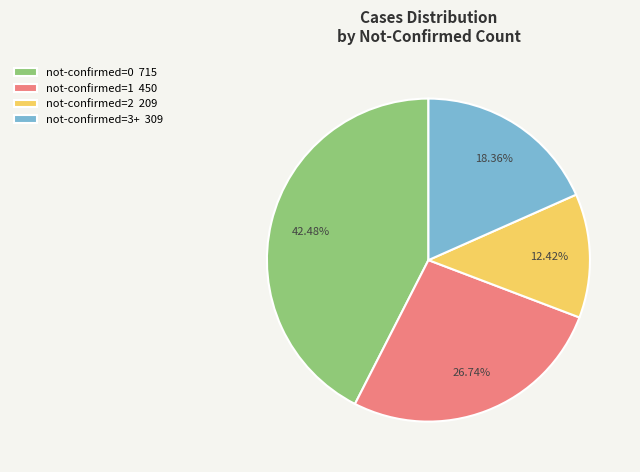

Is the sum of not-confirmed=1 450 and not-confirmed=3+ 309 greater than half?

No